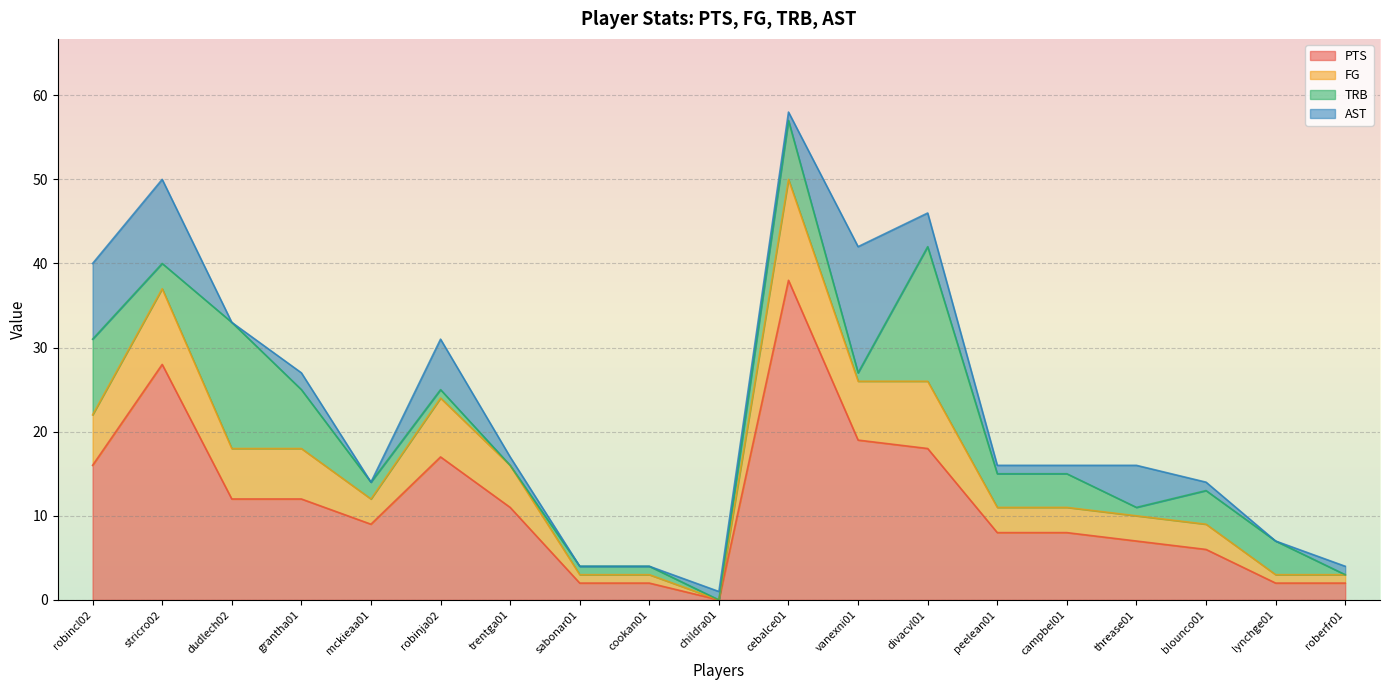

Which has a higher value, divacvl01 or sabonar01?

divacvl01